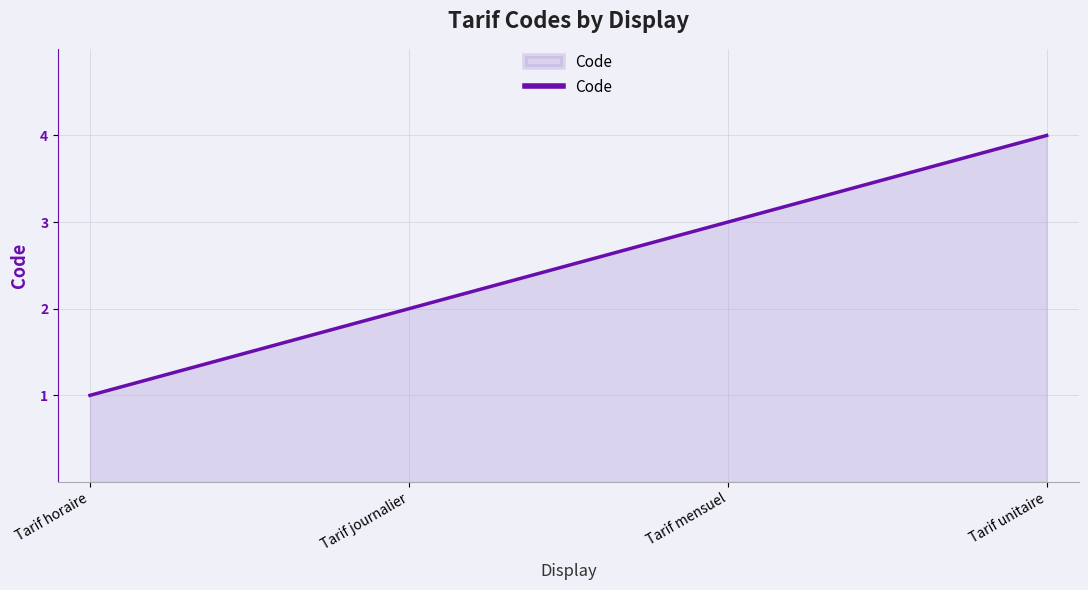

What is the sum of the values at Tarif journalier and Tarif mensuel?

5